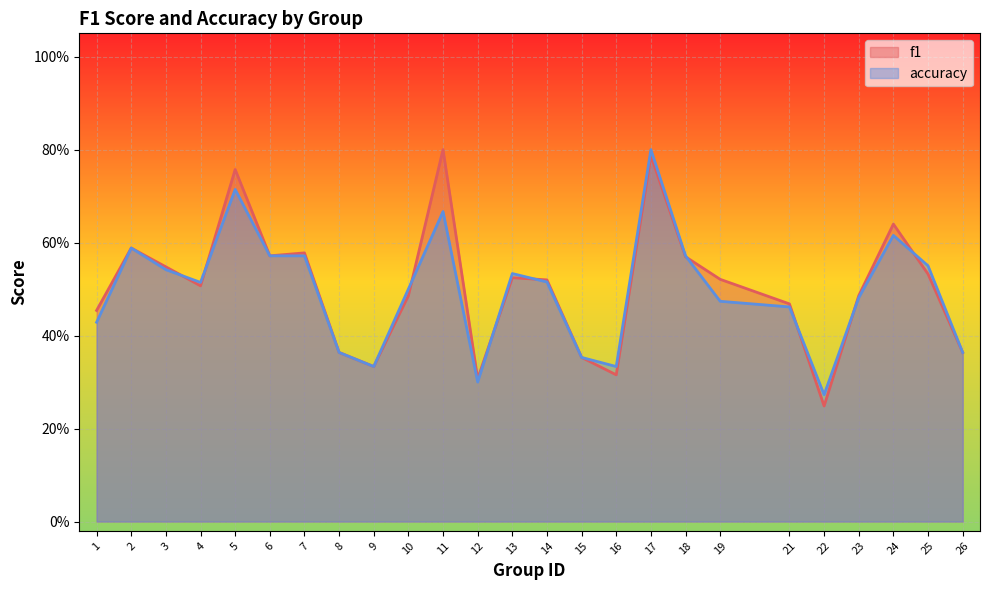

What are all the series names shown in the legend?

f1, accuracy